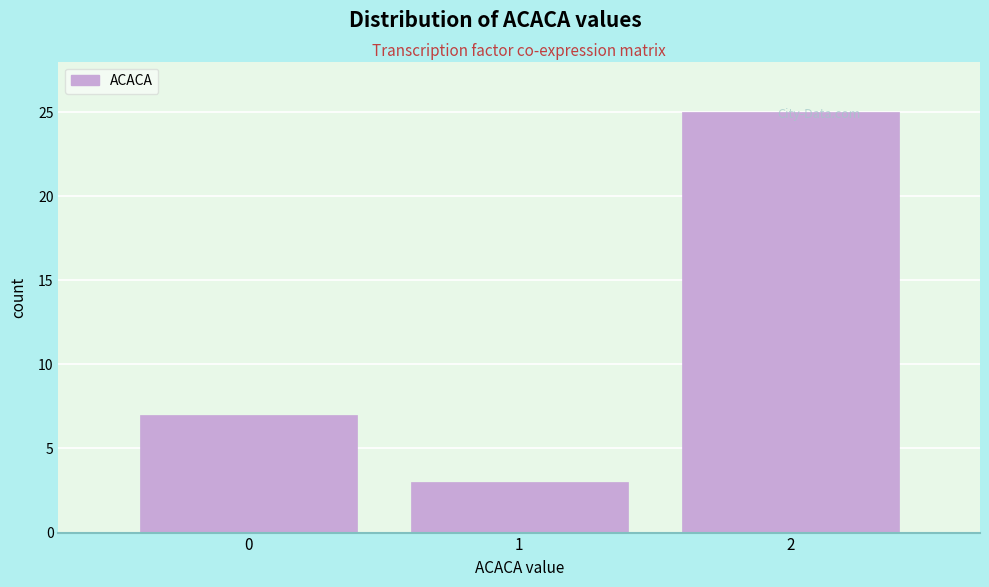

Reading left to right, transcribe this chart: for each bar, give the range it covers on the x-axis and its height. The values are not printed on the chart, so give them approximately, as read against the axis.

-0.5 to 0.5: 7
0.5 to 1.5: 3
1.5 to 2.5: 25